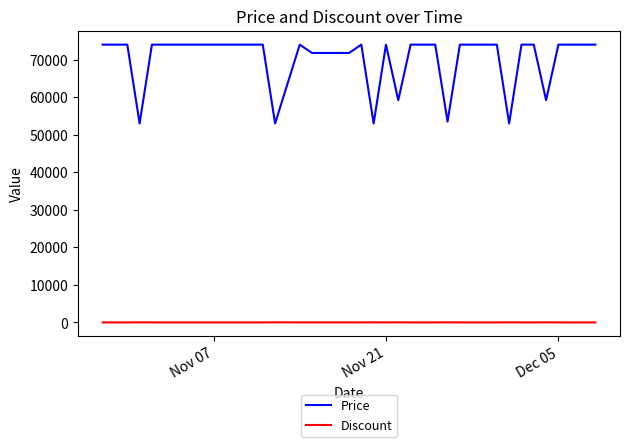

What is the difference between the maximum and minimum values in the Price series?

21000